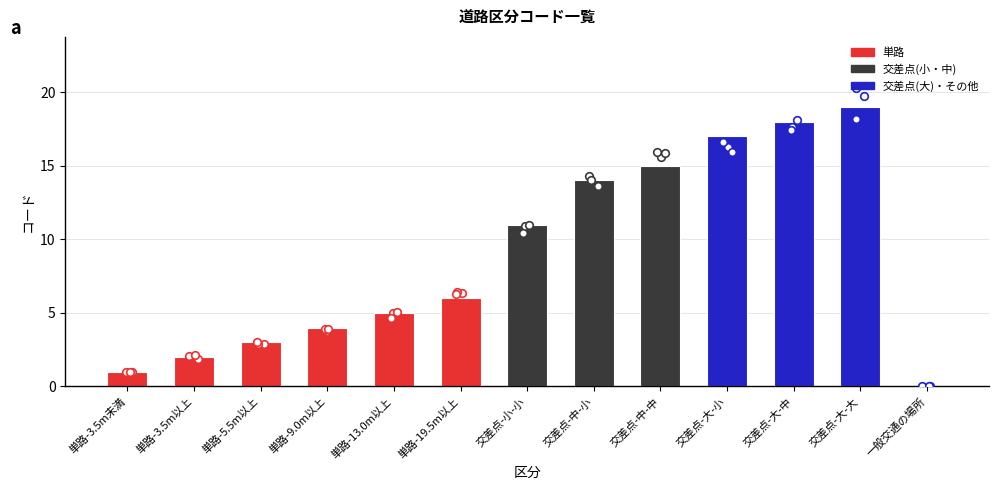

What is the change in value from 単路-9.0m以上 to 交差点-大-中?

+14